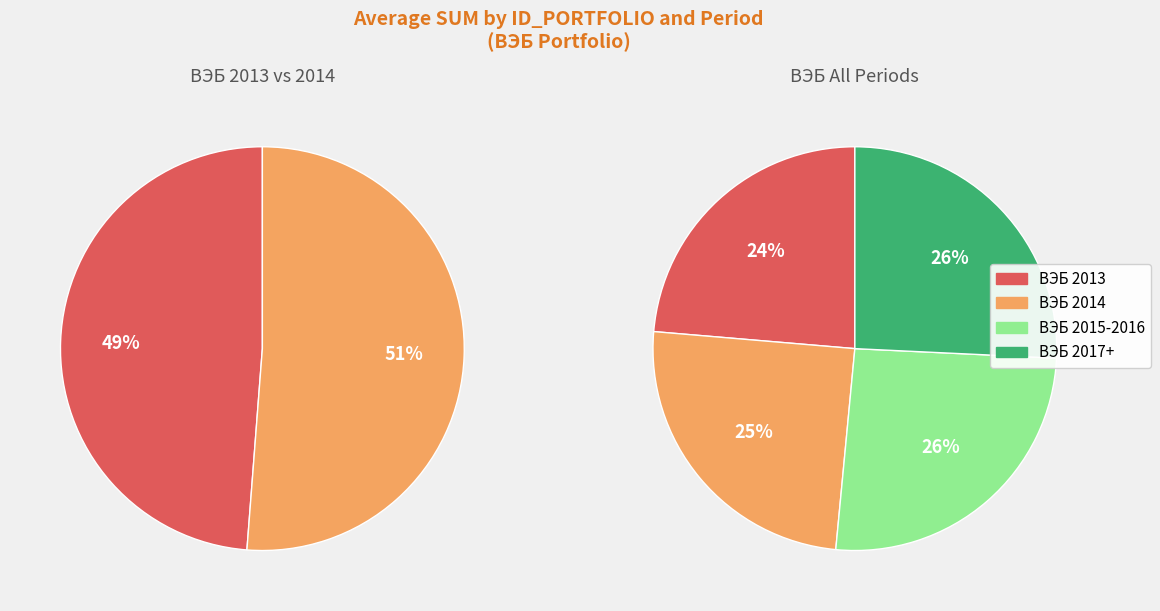

To the nearest percent, what portion does ВЭБ 2015-2016 represent?

26%